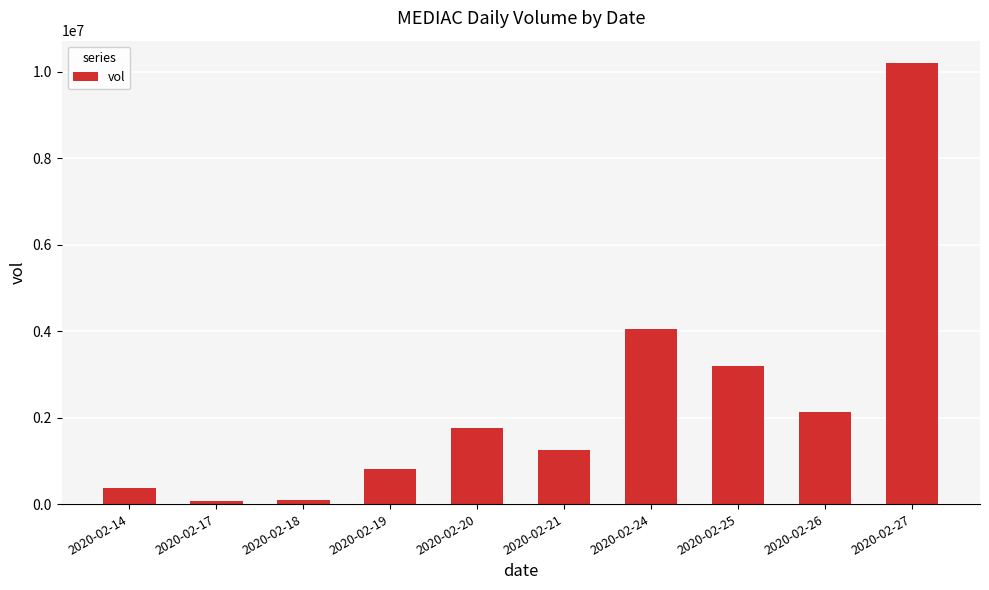

What is the difference between the second highest and minimum values?

3985000